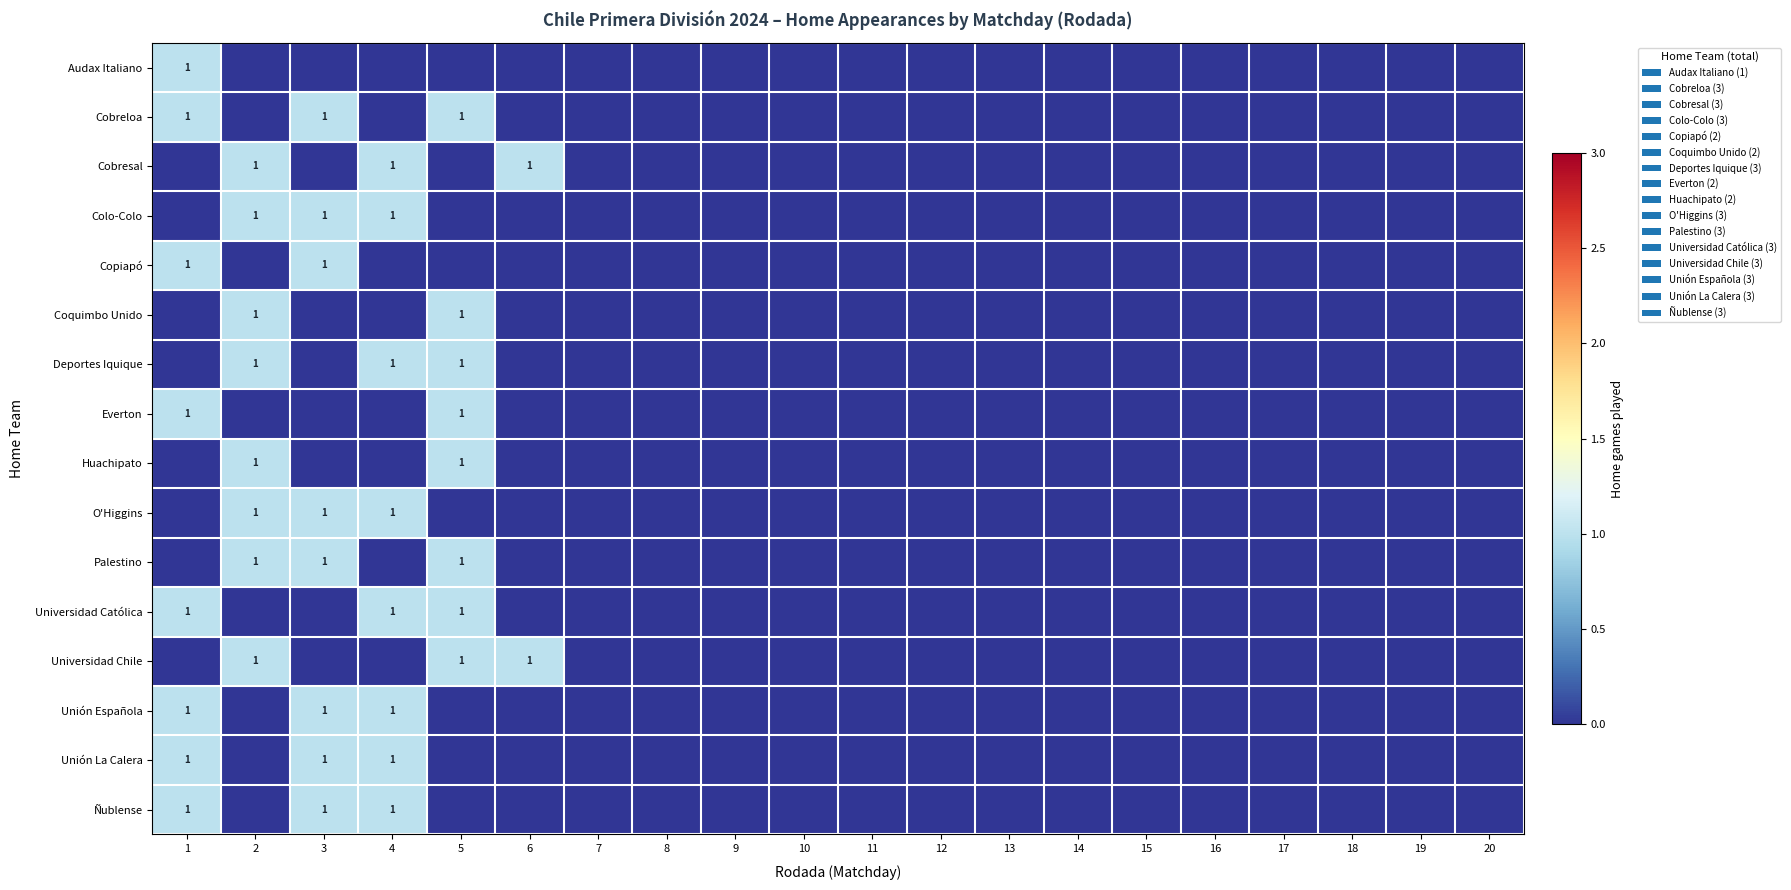

Reading left to right, list all the values displayed in this chart.

row_0: 1=1	2=0	3=0	4=0	5=0	6=0	7=0	8=0	9=0	10=0	11=0	12=0	13=0	14=0	15=0	16=0	17=0	18=0	19=0	20=0
row_1: 1=1	2=0	3=1	4=0	5=1	6=0	7=0	8=0	9=0	10=0	11=0	12=0	13=0	14=0	15=0	16=0	17=0	18=0	19=0	20=0
row_2: 1=0	2=1	3=0	4=1	5=0	6=1	7=0	8=0	9=0	10=0	11=0	12=0	13=0	14=0	15=0	16=0	17=0	18=0	19=0	20=0
row_3: 1=0	2=1	3=1	4=1	5=0	6=0	7=0	8=0	9=0	10=0	11=0	12=0	13=0	14=0	15=0	16=0	17=0	18=0	19=0	20=0
row_4: 1=1	2=0	3=1	4=0	5=0	6=0	7=0	8=0	9=0	10=0	11=0	12=0	13=0	14=0	15=0	16=0	17=0	18=0	19=0	20=0
row_5: 1=0	2=1	3=0	4=0	5=1	6=0	7=0	8=0	9=0	10=0	11=0	12=0	13=0	14=0	15=0	16=0	17=0	18=0	19=0	20=0
row_6: 1=0	2=1	3=0	4=1	5=1	6=0	7=0	8=0	9=0	10=0	11=0	12=0	13=0	14=0	15=0	16=0	17=0	18=0	19=0	20=0
row_7: 1=1	2=0	3=0	4=0	5=1	6=0	7=0	8=0	9=0	10=0	11=0	12=0	13=0	14=0	15=0	16=0	17=0	18=0	19=0	20=0
row_8: 1=0	2=1	3=0	4=0	5=1	6=0	7=0	8=0	9=0	10=0	11=0	12=0	13=0	14=0	15=0	16=0	17=0	18=0	19=0	20=0
row_9: 1=0	2=1	3=1	4=1	5=0	6=0	7=0	8=0	9=0	10=0	11=0	12=0	13=0	14=0	15=0	16=0	17=0	18=0	19=0	20=0
row_10: 1=0	2=1	3=1	4=0	5=1	6=0	7=0	8=0	9=0	10=0	11=0	12=0	13=0	14=0	15=0	16=0	17=0	18=0	19=0	20=0
row_11: 1=1	2=0	3=0	4=1	5=1	6=0	7=0	8=0	9=0	10=0	11=0	12=0	13=0	14=0	15=0	16=0	17=0	18=0	19=0	20=0
row_12: 1=0	2=1	3=0	4=0	5=1	6=1	7=0	8=0	9=0	10=0	11=0	12=0	13=0	14=0	15=0	16=0	17=0	18=0	19=0	20=0
row_13: 1=1	2=0	3=1	4=1	5=0	6=0	7=0	8=0	9=0	10=0	11=0	12=0	13=0	14=0	15=0	16=0	17=0	18=0	19=0	20=0
row_14: 1=1	2=0	3=1	4=1	5=0	6=0	7=0	8=0	9=0	10=0	11=0	12=0	13=0	14=0	15=0	16=0	17=0	18=0	19=0	20=0
row_15: 1=1	2=0	3=1	4=1	5=0	6=0	7=0	8=0	9=0	10=0	11=0	12=0	13=0	14=0	15=0	16=0	17=0	18=0	19=0	20=0